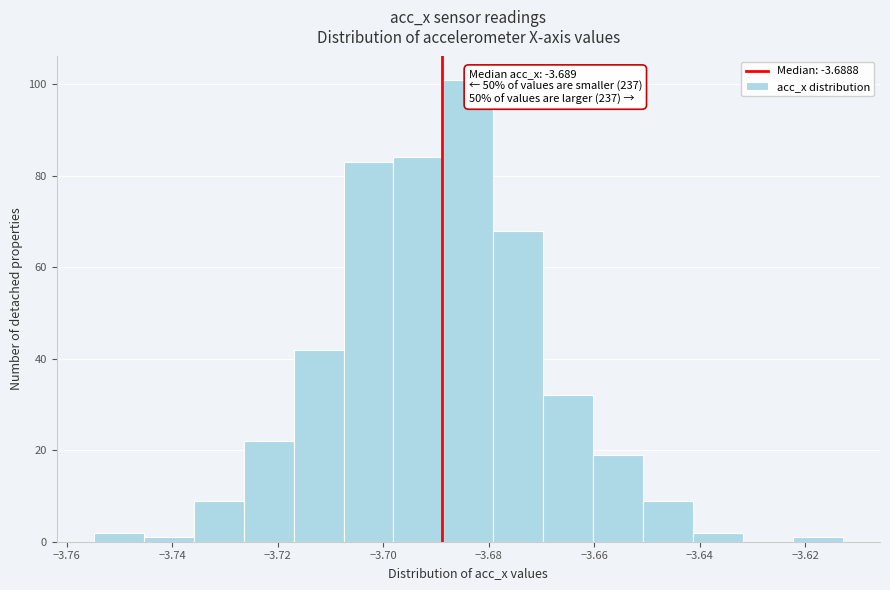

Over which range of the x-axis is the bar tallest?

-3.688 to -3.680